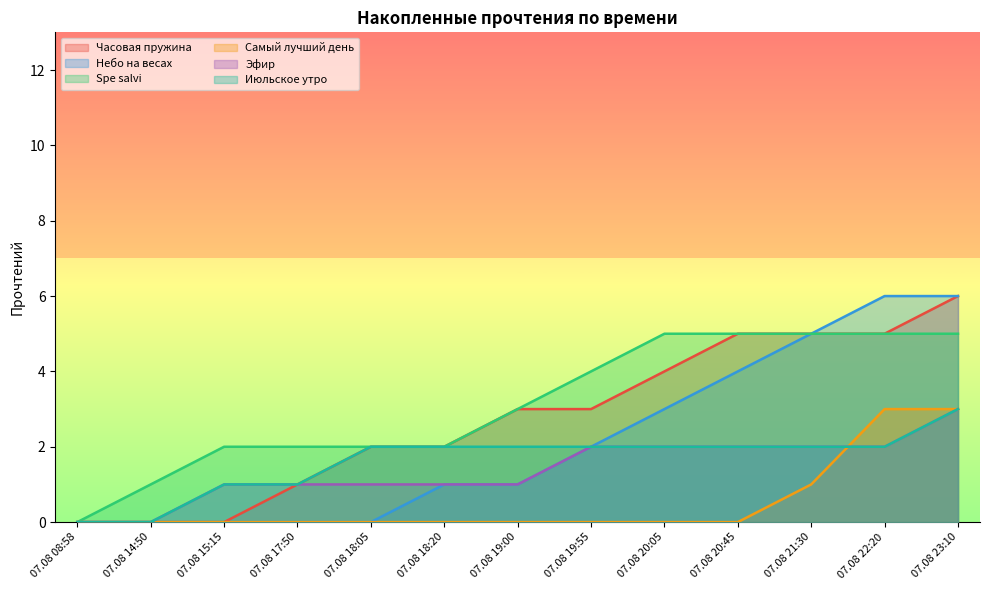

What position from the right is 07.08 20:05?

5